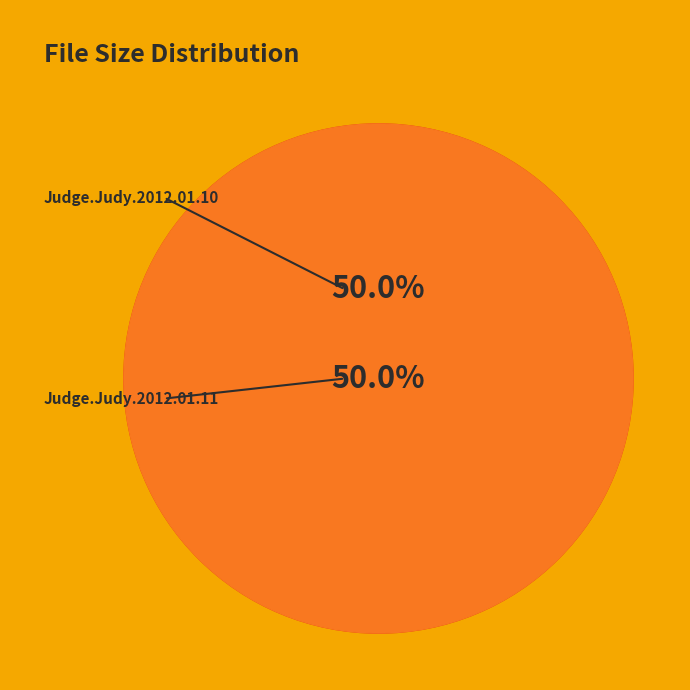

Approximately how many times larger is the value at Judge.Judy.2012.01.10.PDTV.tellymad.avi compared to Judge.Judy.2012.01.11.PDTV.tellymad.avi?

1.0